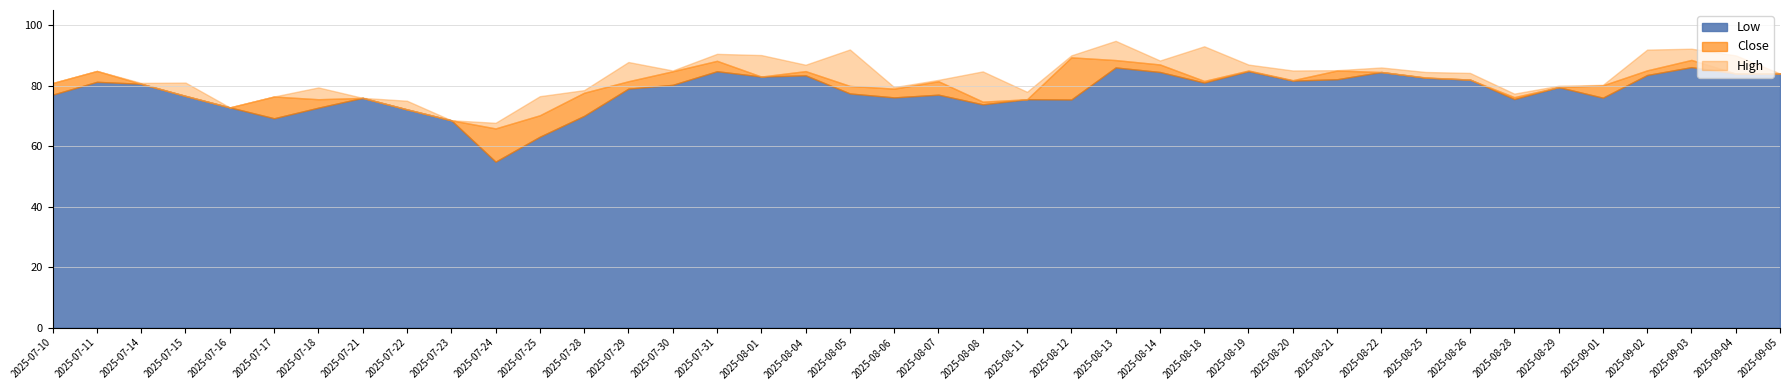

Is it true that Close equals 81.5 at 2025-08-18?

True